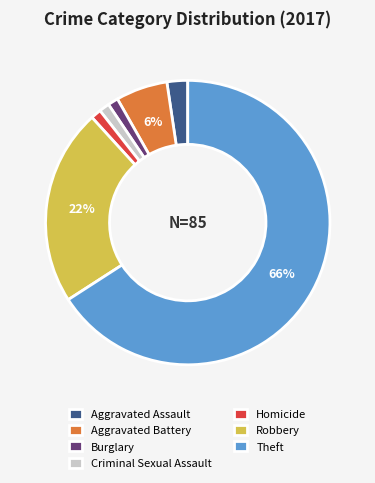

Is Criminal Sexual Assault the majority of the pie?

No